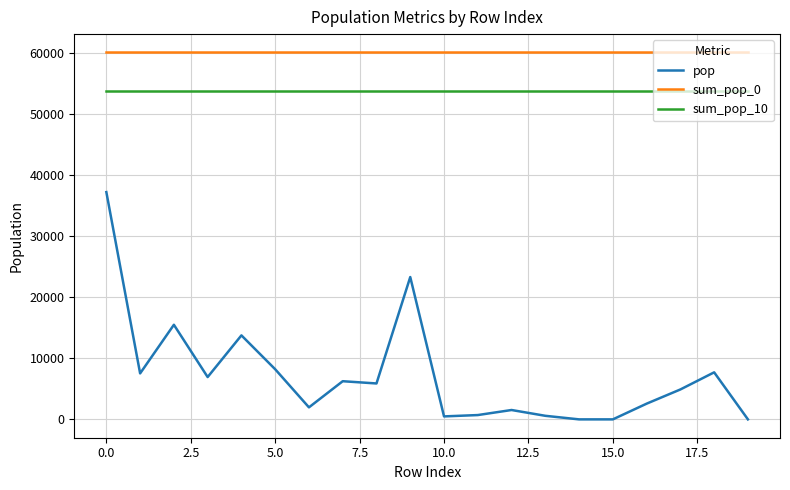

What is the difference between the maximum and minimum values in the pop series?

37256.8